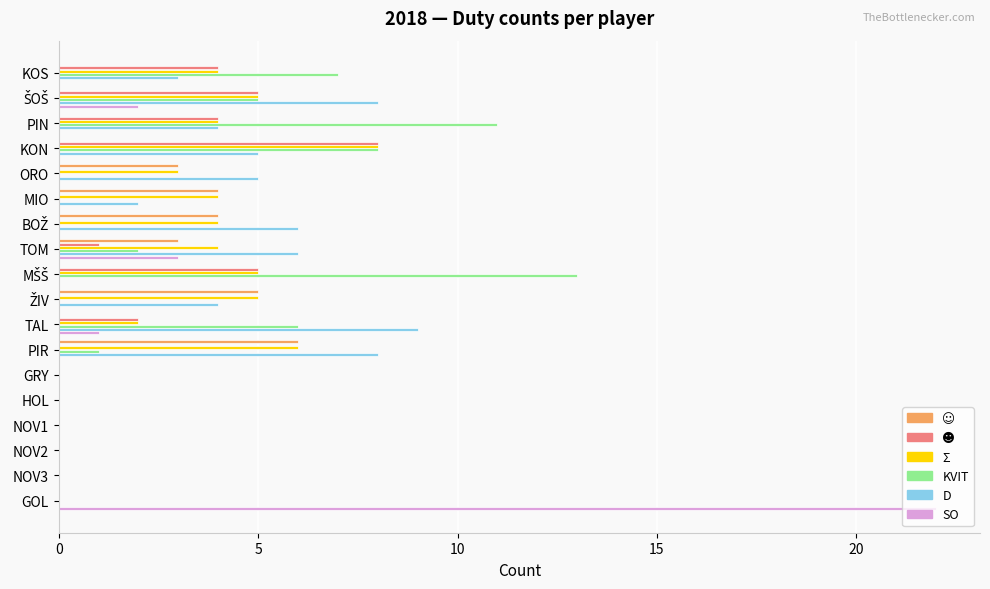

The value of SO at NOV3 is 0. True or false?

True